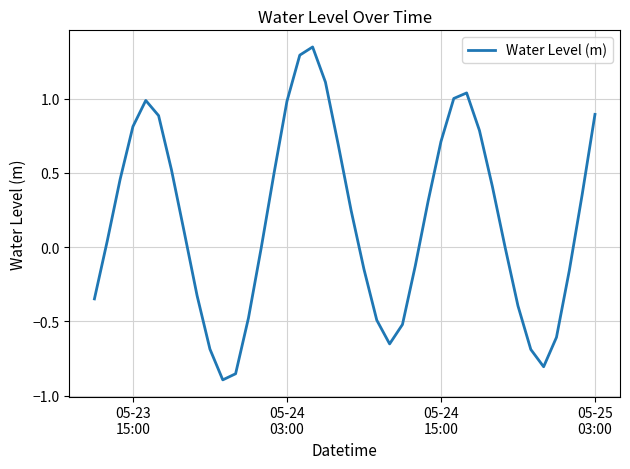

What is the difference between the maximum and minimum values?

2.2